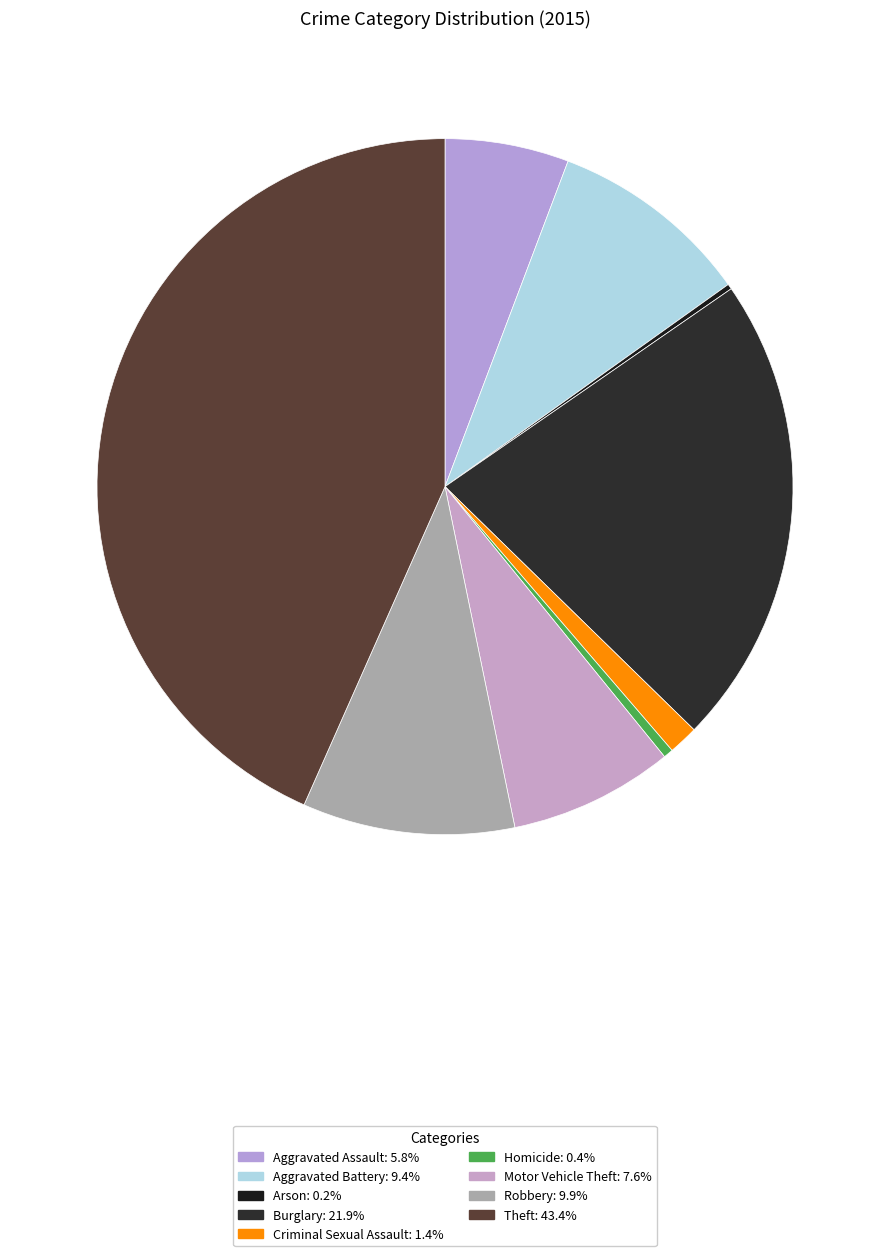

Count the number of slices in the pie.

9